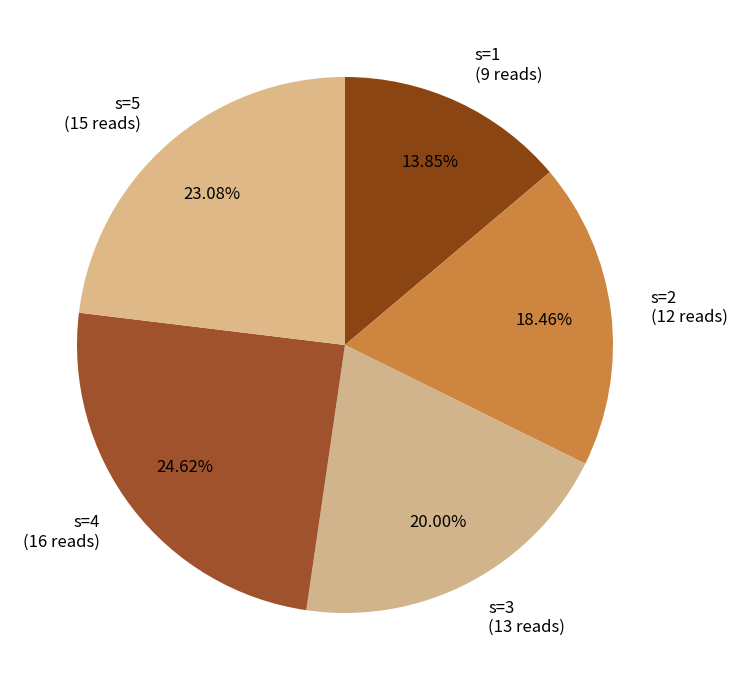

True or false: s=4 accounts for 14% of the total.

False